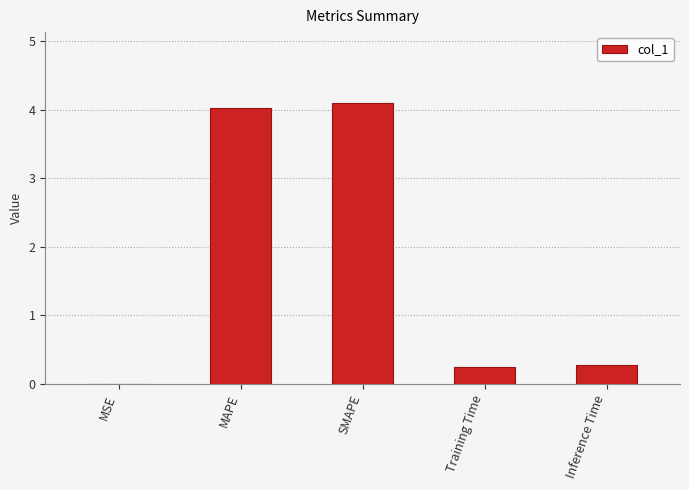

Is it true that the value at SMAPE is 2.2?

False